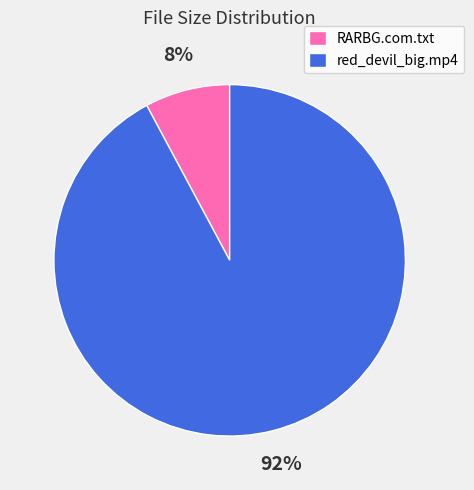

Is it true that red_devil_big.mp4 is 92% of the pie?

True